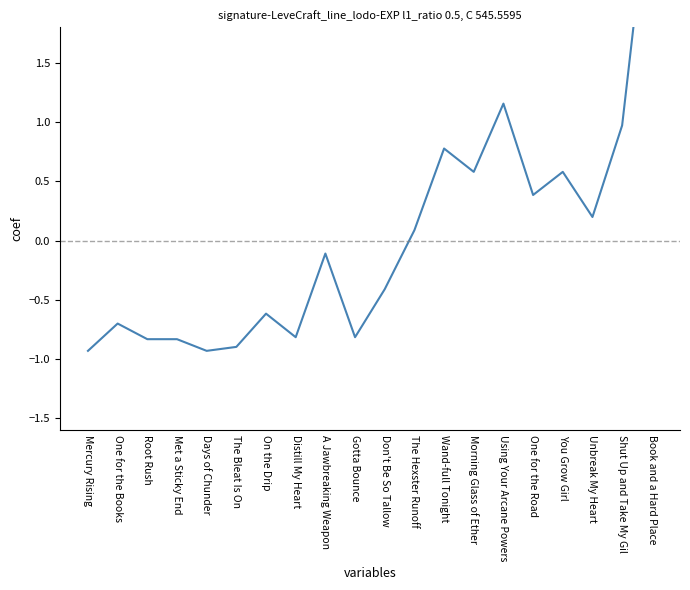

What is the difference between the maximum and minimum values?

4.1